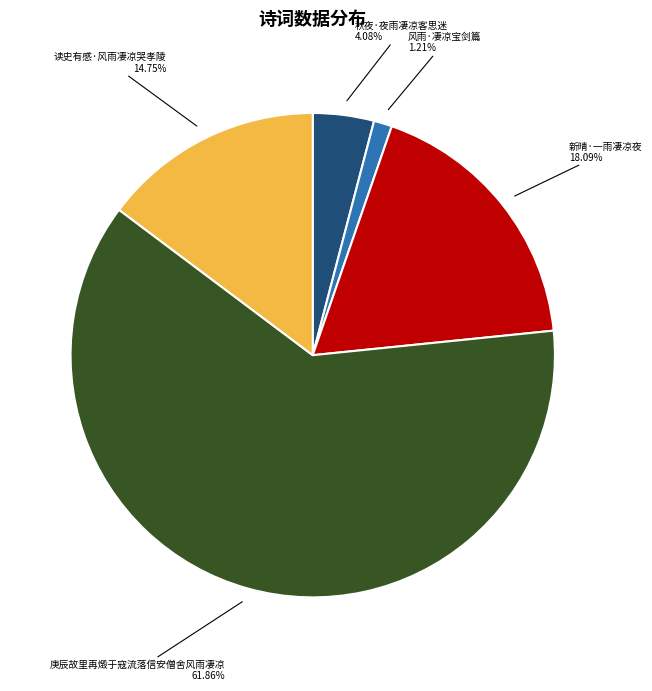

Rank the categories by value from lowest to highest.

风雨·凄凉宝剑篇, 秋夜·夜雨凄凉客思迷, 读史有感·风雨凄凉哭孝陵, 新晴·一雨凄凉夜, 庚辰故里再燬于寇流落信安僧舍风雨凄凉